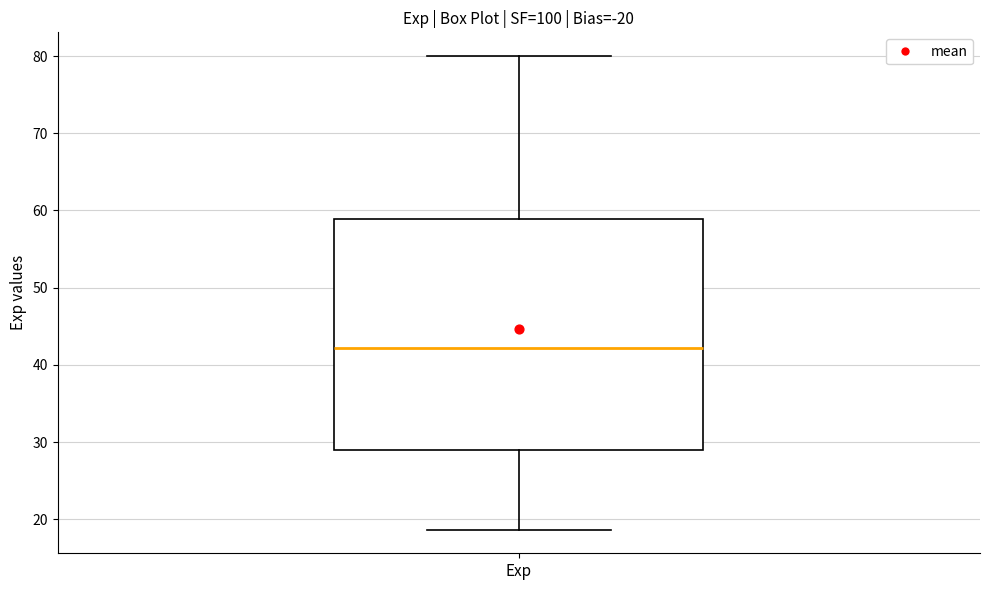

Where does the lower whisker of the box for Exp end on the y-axis? The values are not printed on the chart, so give them approximately, as read against the axis.

19